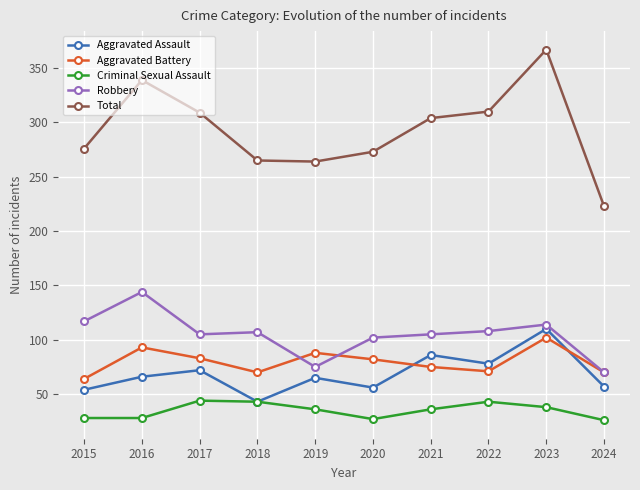

At which category does Total reach its first local peak?

2016